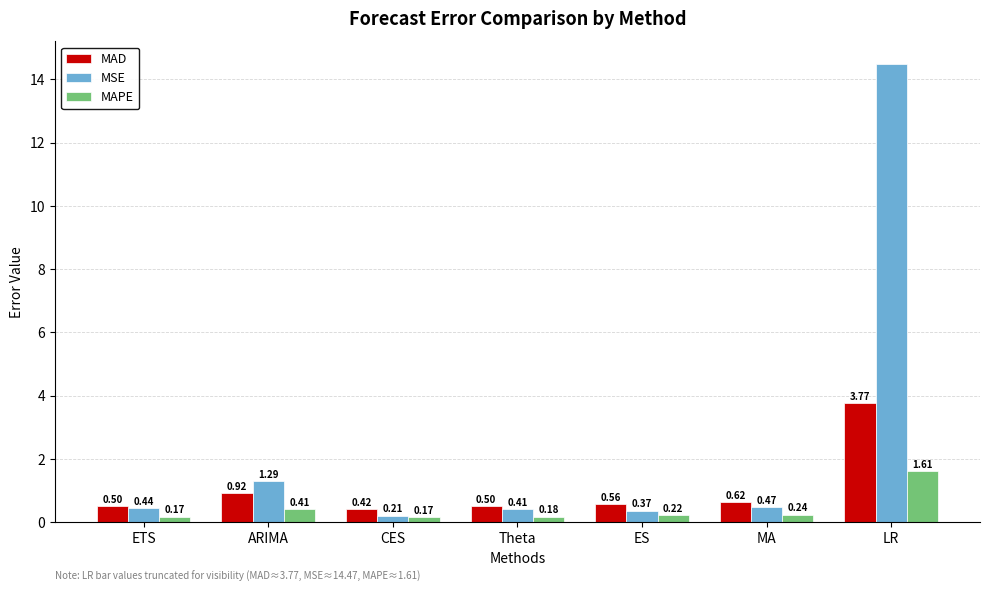

List the series in order of their peak value, lowest first.

MAPE, MAD, MSE